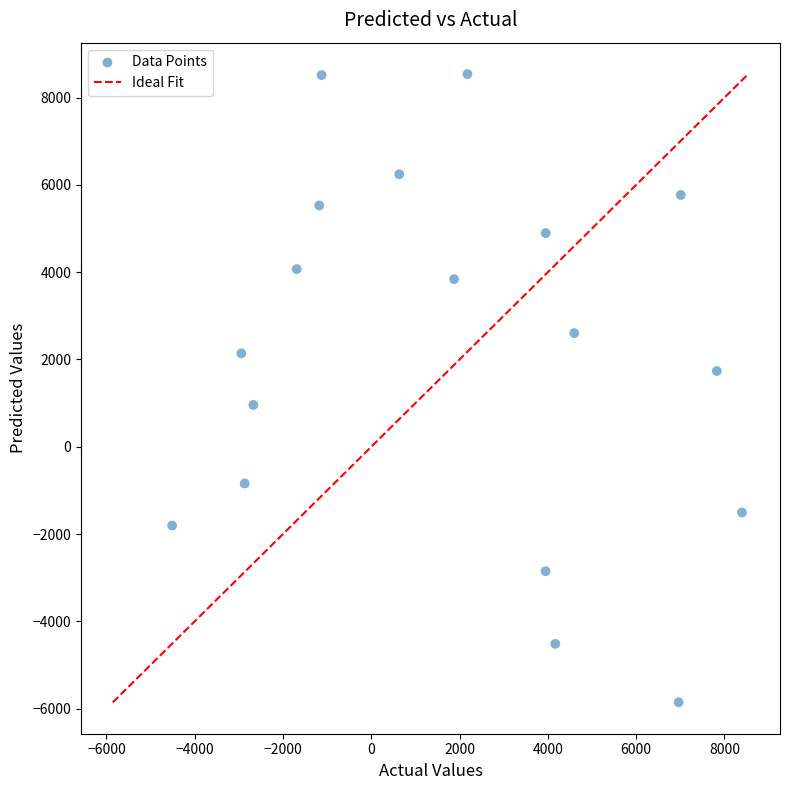

What is the range of X values (max minus min)?

12910.9